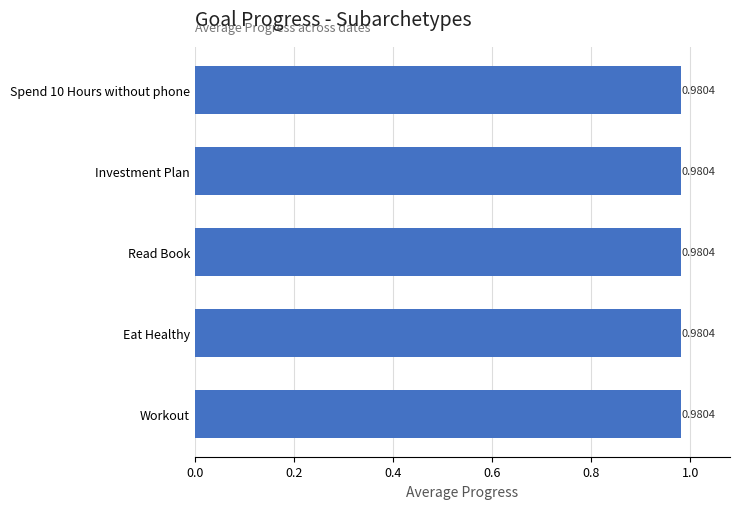

Are the bars grouped side by side (vs. stacked)?

No